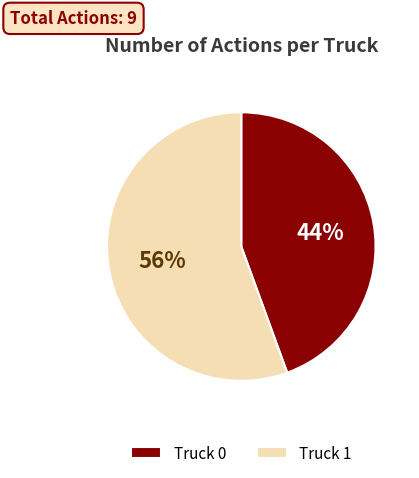

Between Truck 1 and Truck 0, which is larger?

Truck 1